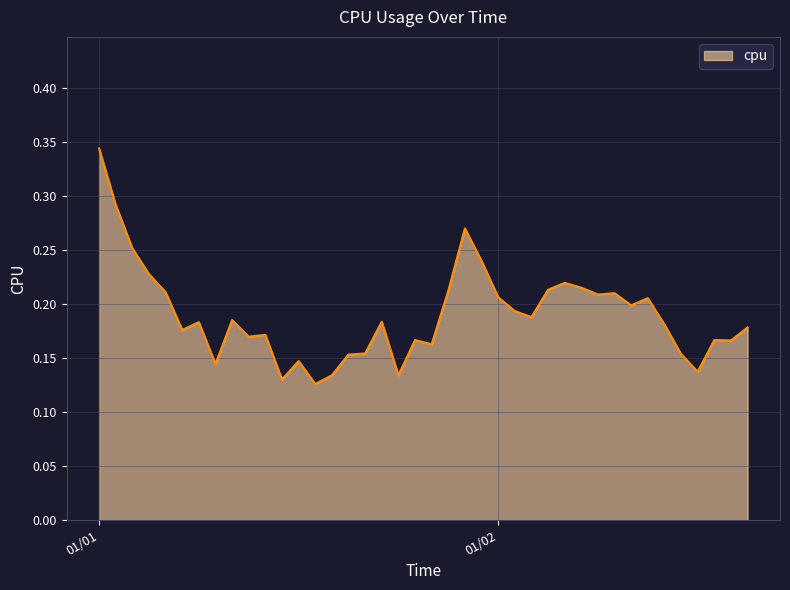

Which label corresponds to the smallest value in the chart?

2017-01-01 13:00:00